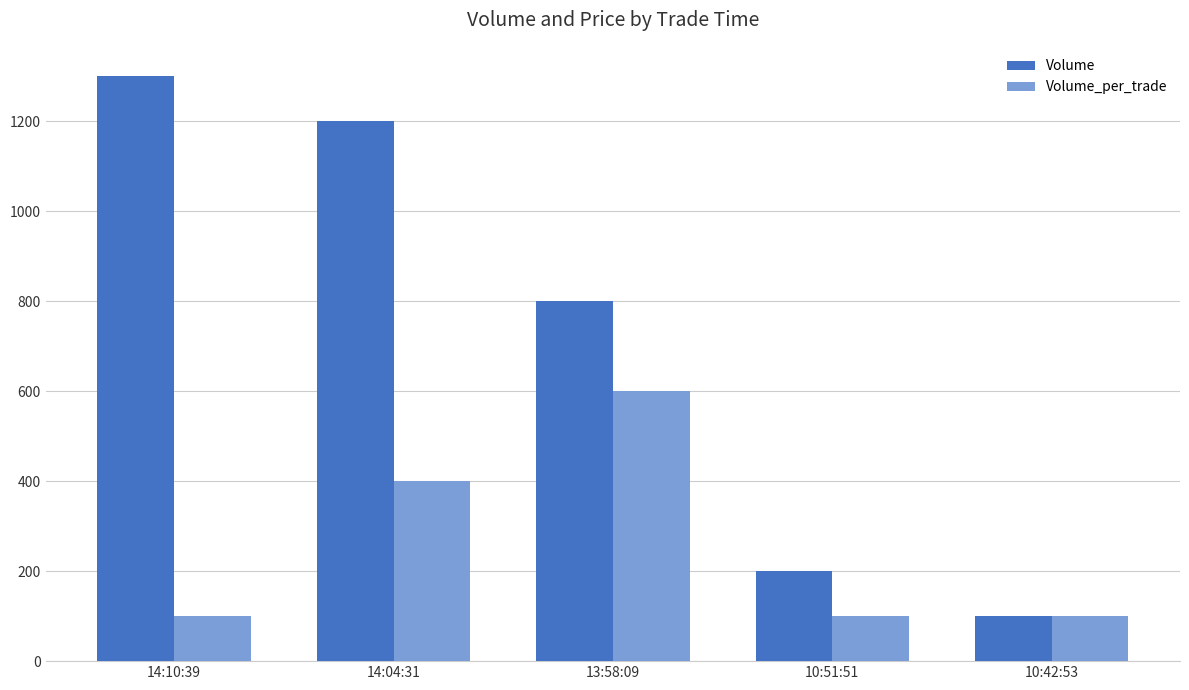

Does the chart contain any negative values?

No